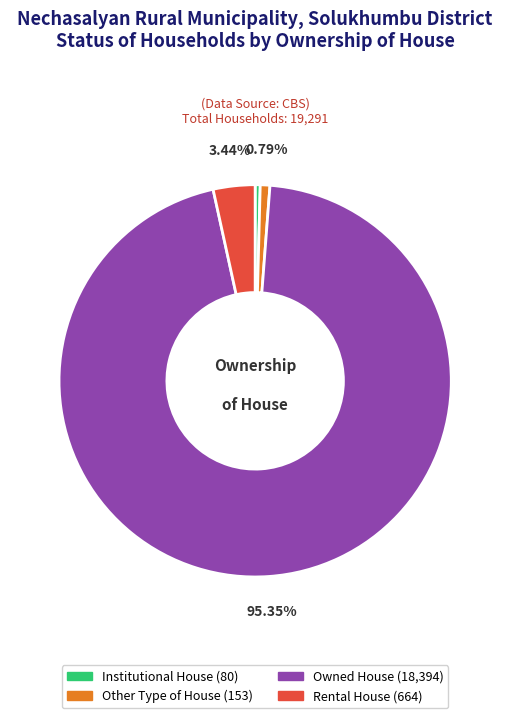

Which slice is the largest?

Owned House